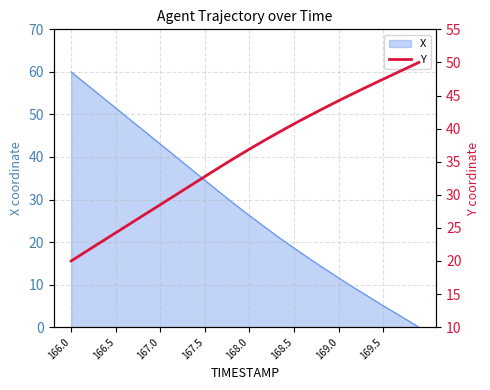

At which label does X first exceed 27?

166.0